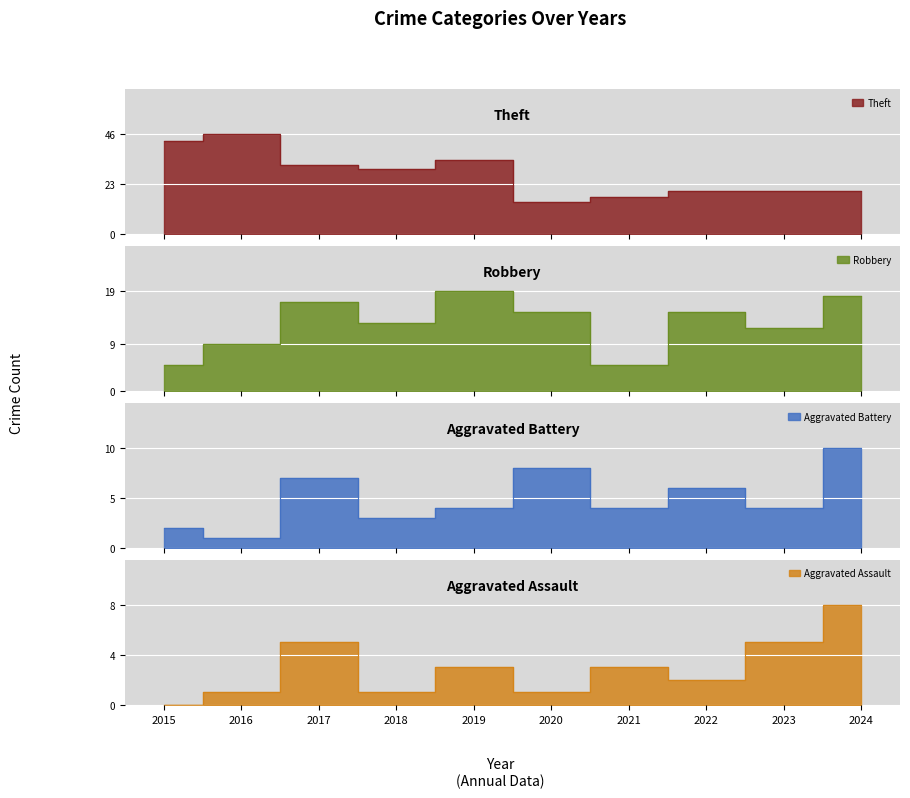

Which label corresponds to the largest value in the chart?

2016